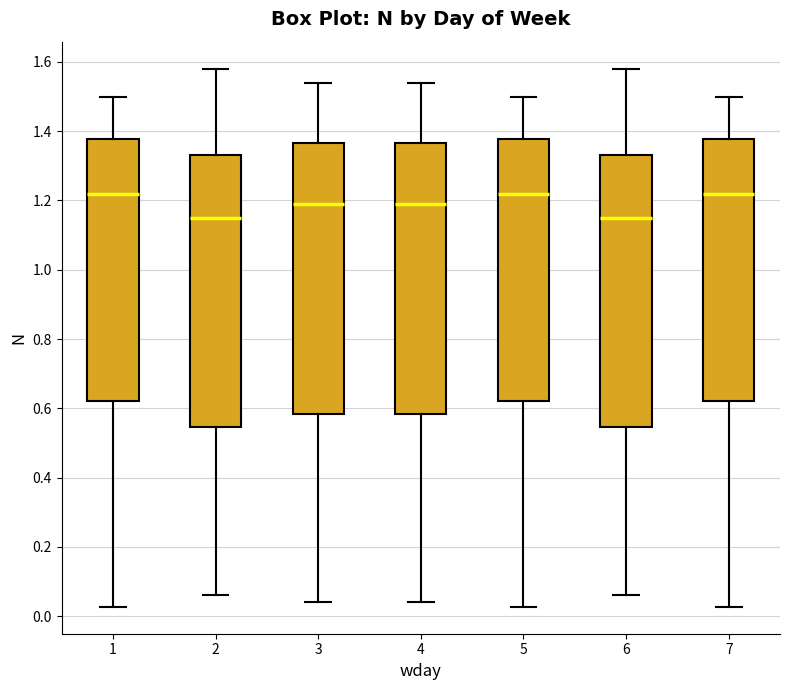

Where is the upper edge of the box at x = 6 on the y-axis? The values are not printed on the chart, so give them approximately, as read against the axis.

1.34